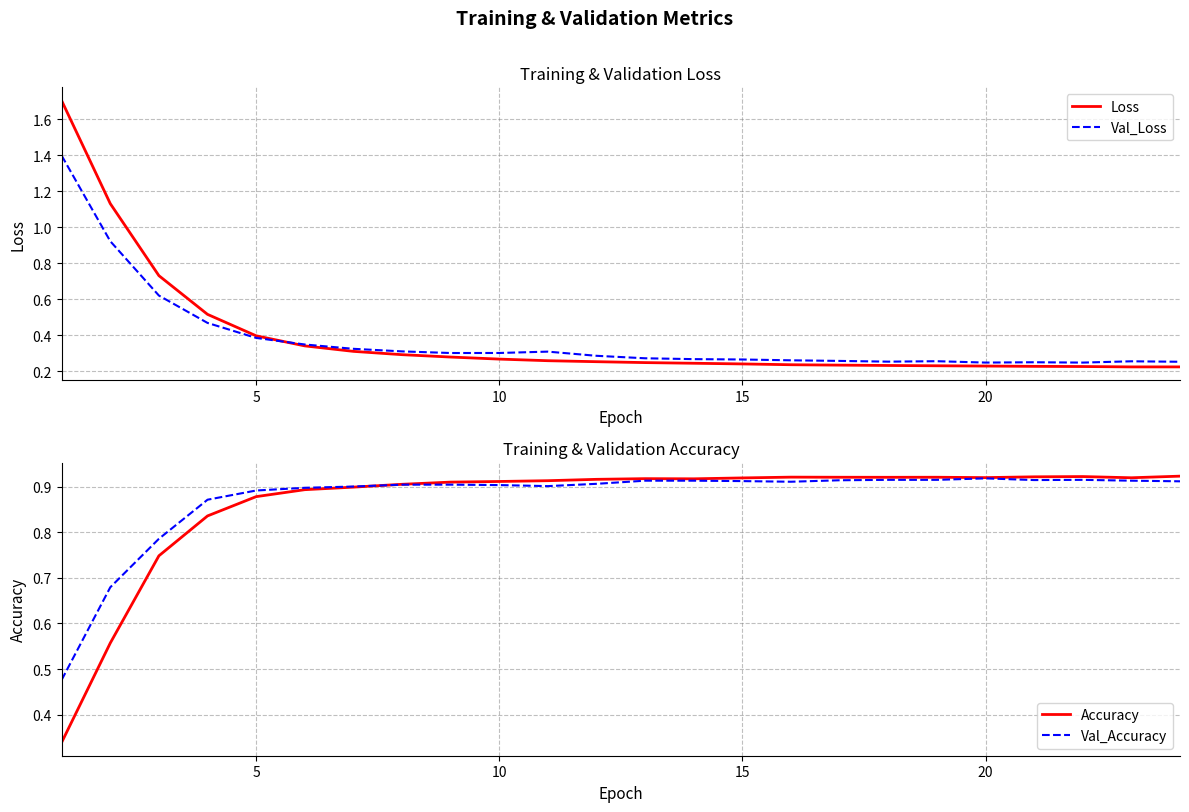

Rank the series by their maximum value, from lowest to highest.

Val_Accuracy, Accuracy, Val_Loss, Loss